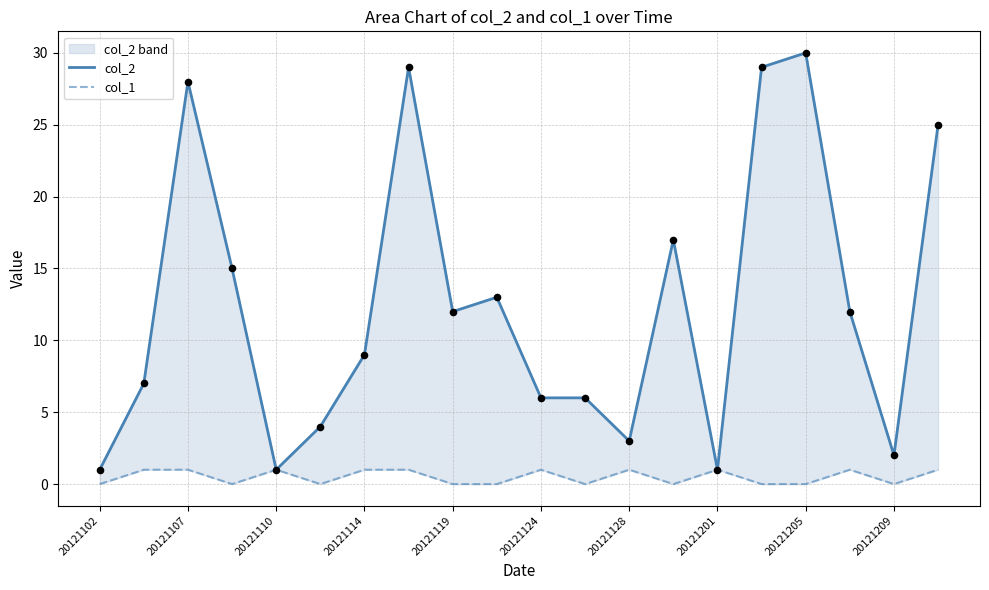

Which series reaches the minimum Y coordinate?

col_1